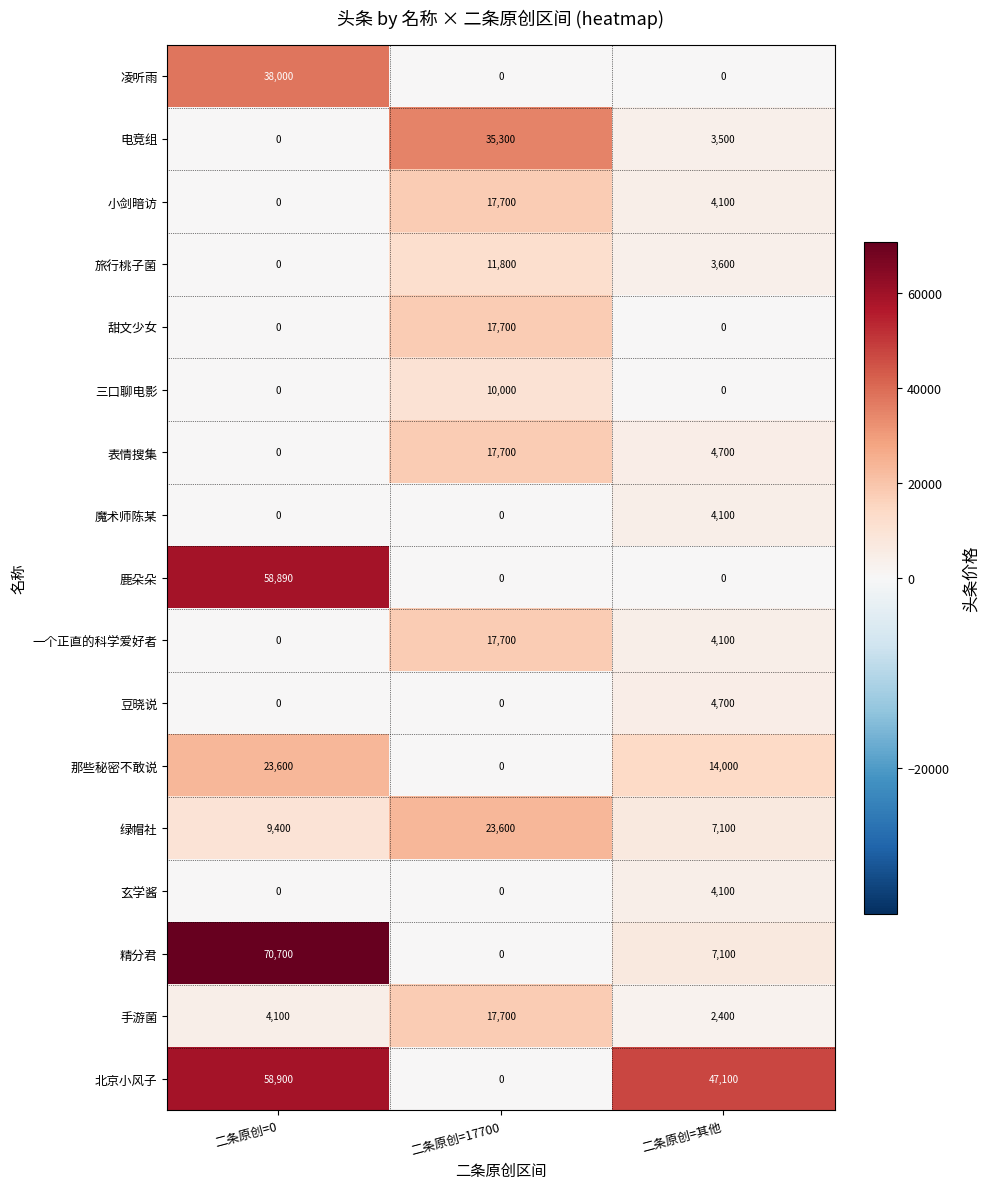

What is the total value across all series at 二条原创=其他?

110600